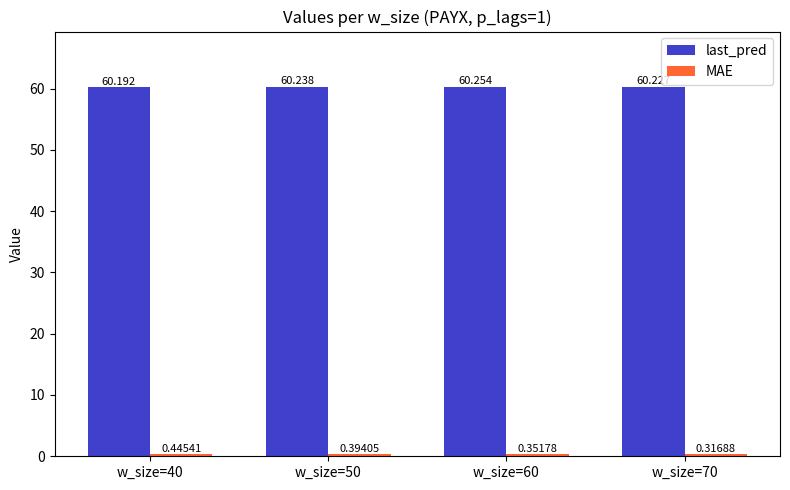

Which series has the largest total across all categories?

last_pred